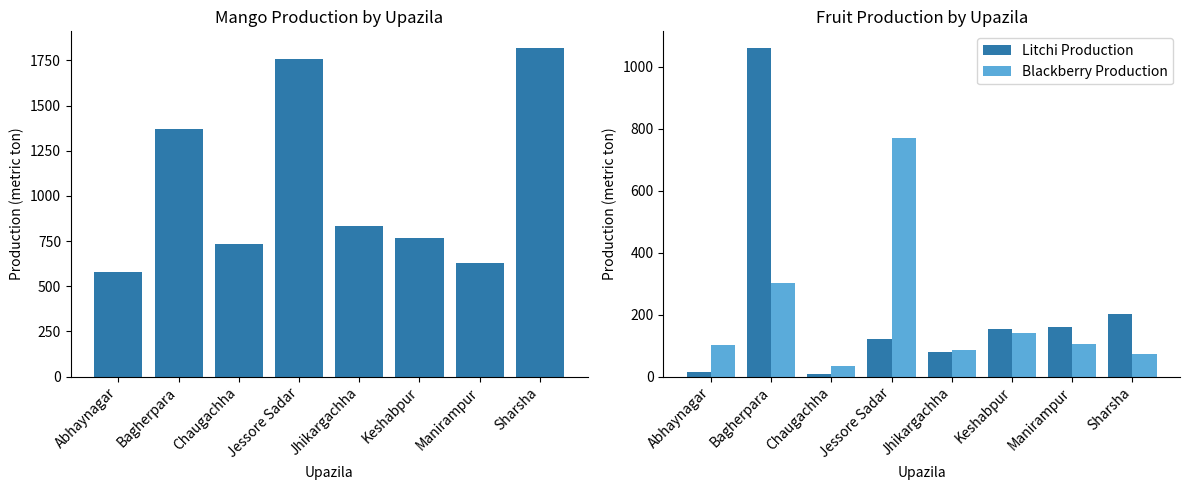

What is the sum of the Litchi Production values at Sharsha and Manirampur?

362